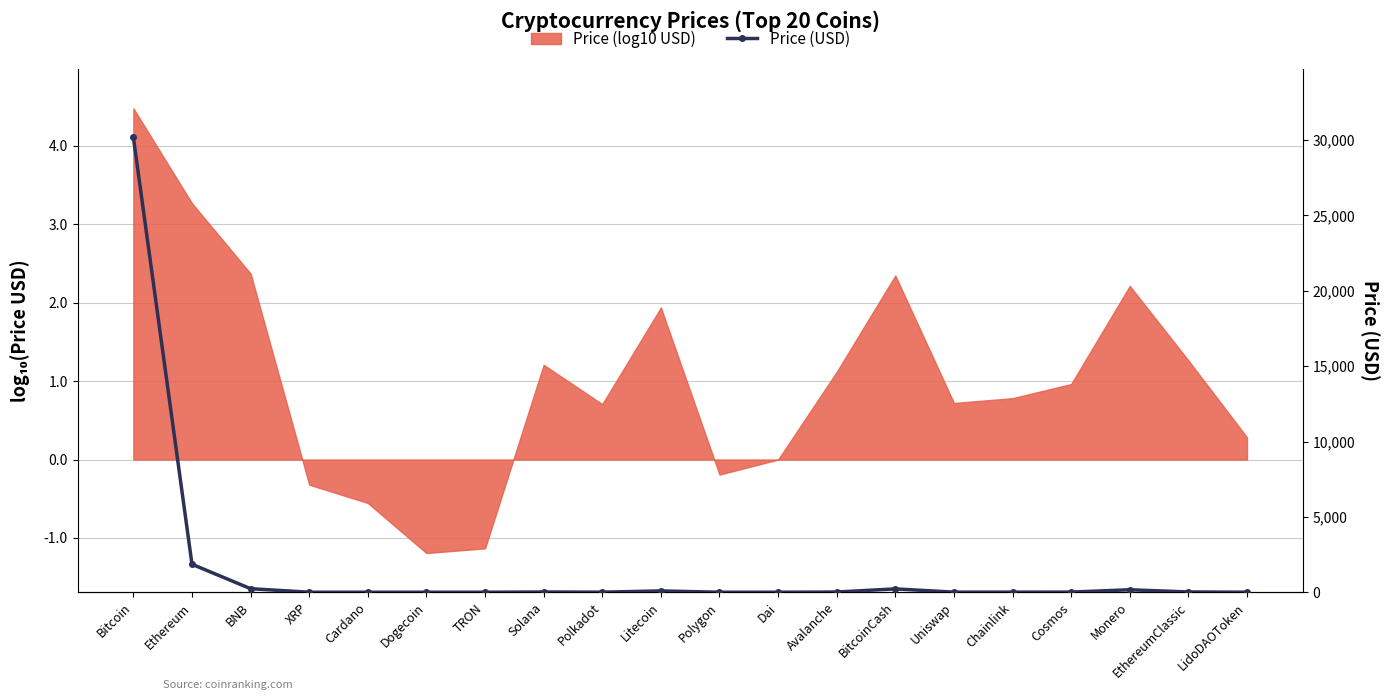

Where is the first local minimum?

Dogecoin